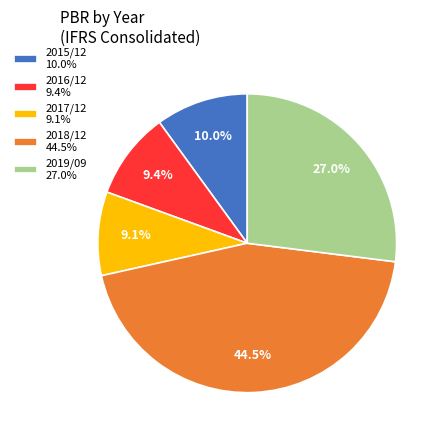

How many slices are in this pie chart?

5